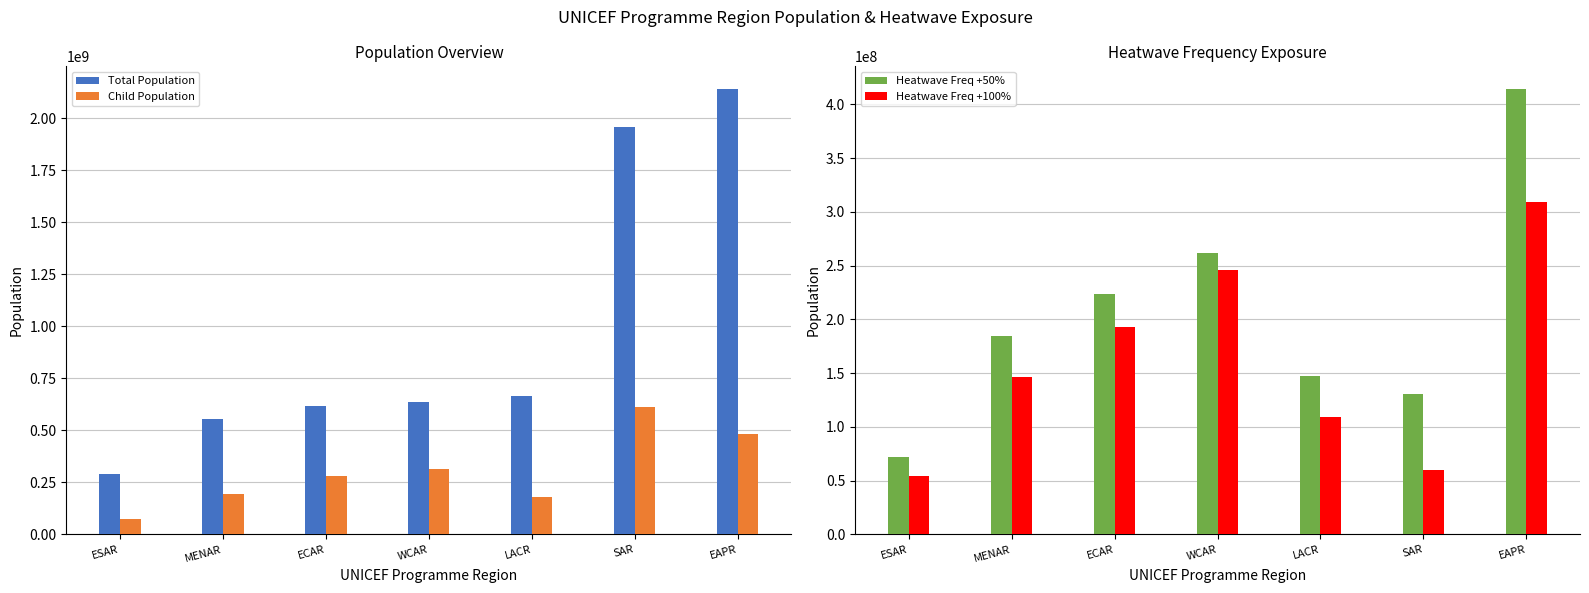

What is the difference between the Child Population values at EAPR and LACR?

303727222